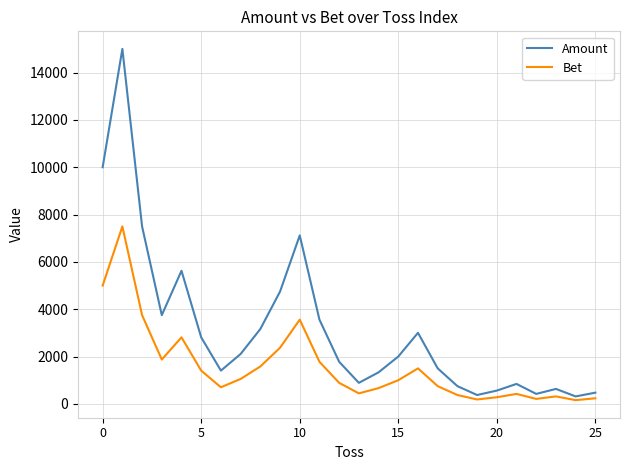

Which series has the widest spread of values?

Amount